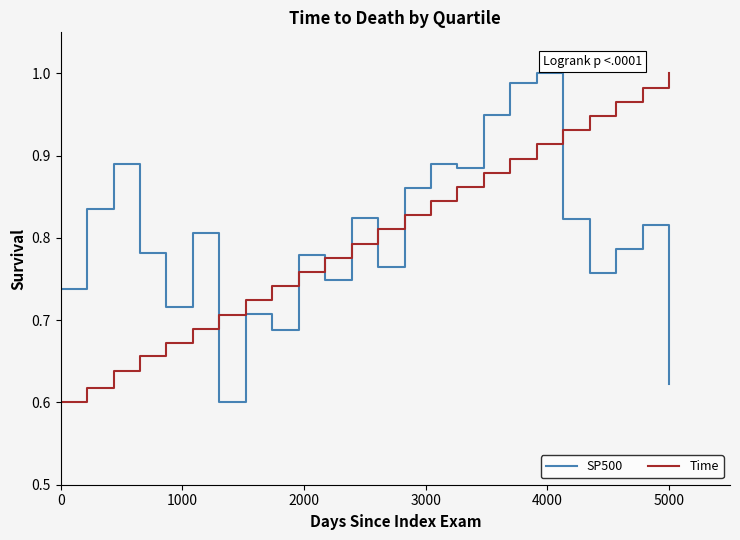

In SP500, how many points are higher than both neighbors (excluding endpoints)?

8